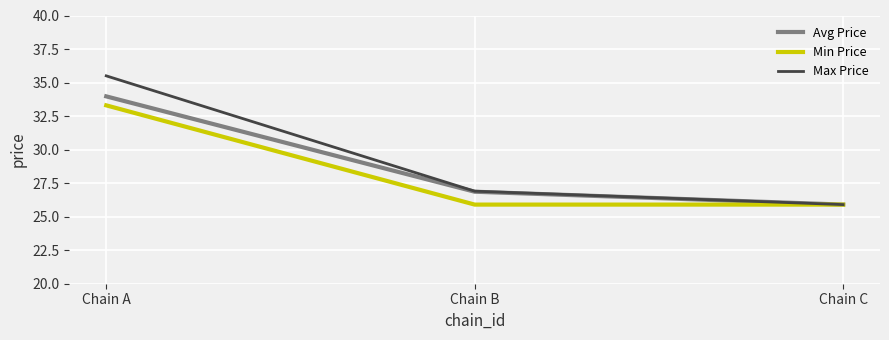

The Min Price series shows 25.9 at Chain B. True or false?

True